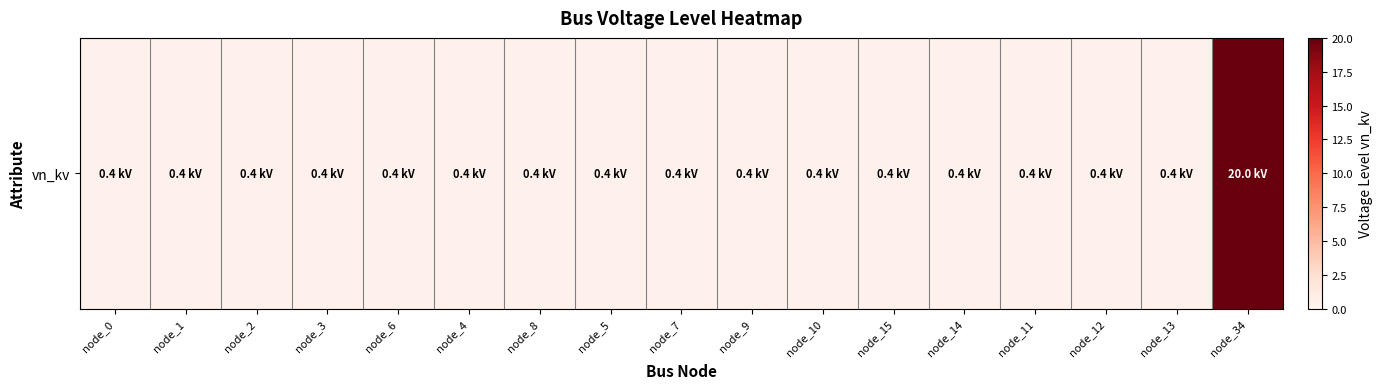

Reading left to right, extract all data points from this chart.

0.4	0.4	0.4	0.4	0.4	0.4	0.4	0.4	0.4	0.4	0.4	0.4	0.4	0.4	0.4	0.4	20.0